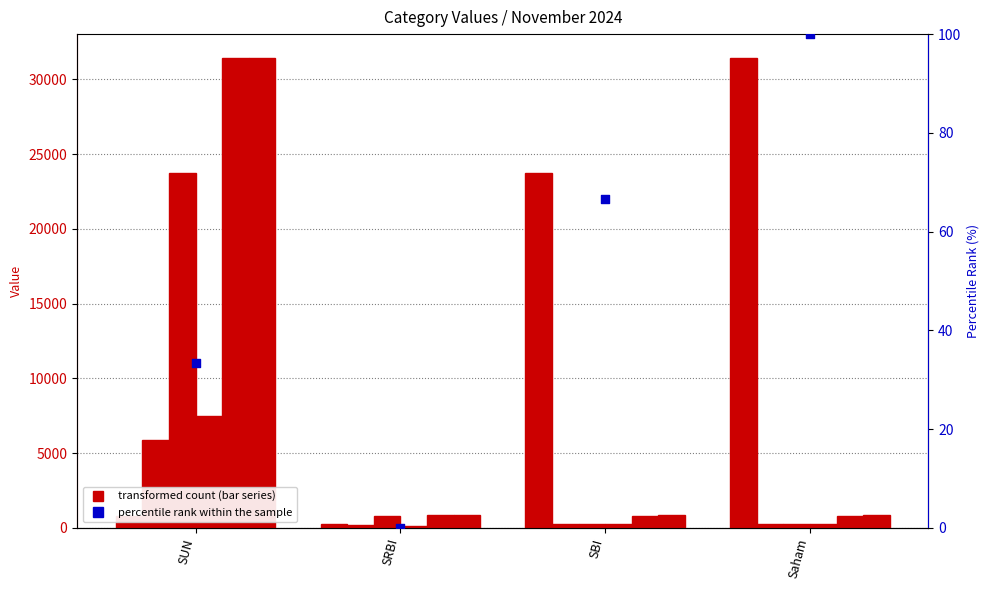

What is the change in value from SRBI to Saham?

+100.0